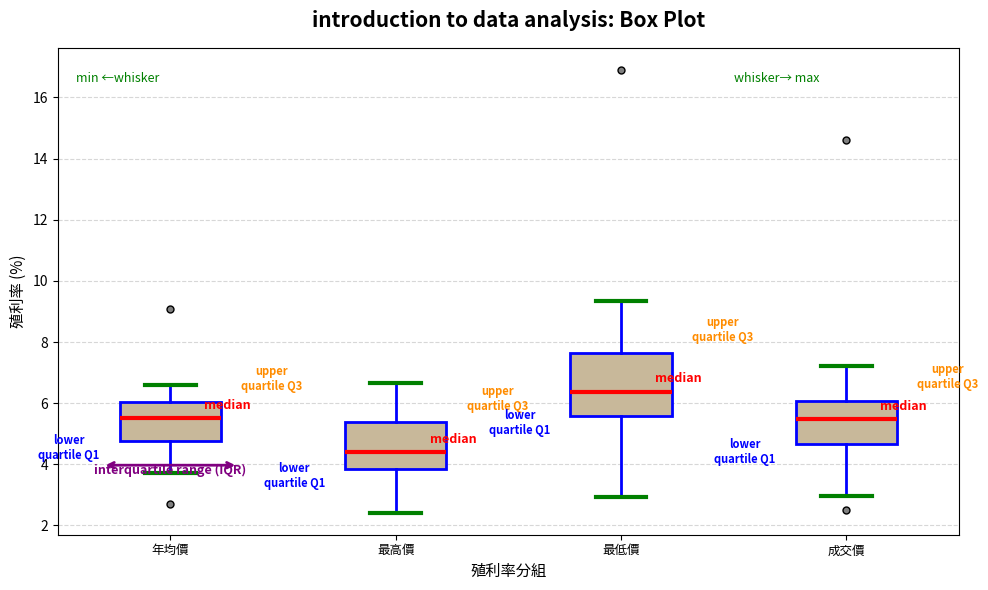

Reading left to right, transcribe this box plot: for each box, give where its median line is, the range the box spans, and where its two whiskers end, as read against the y-axis. The values are not printed on the chart, so give them approximately, as read against the axis.

年均價: median 5.6, box 4.8 to 6.0, whiskers 3.8 to 6.6
最高價: median 4.4, box 3.8 to 5.4, whiskers 2.4 to 6.6
最低價: median 6.4, box 5.6 to 7.6, whiskers 3.0 to 9.4
成交價: median 5.4, box 4.6 to 6.0, whiskers 3.0 to 7.2